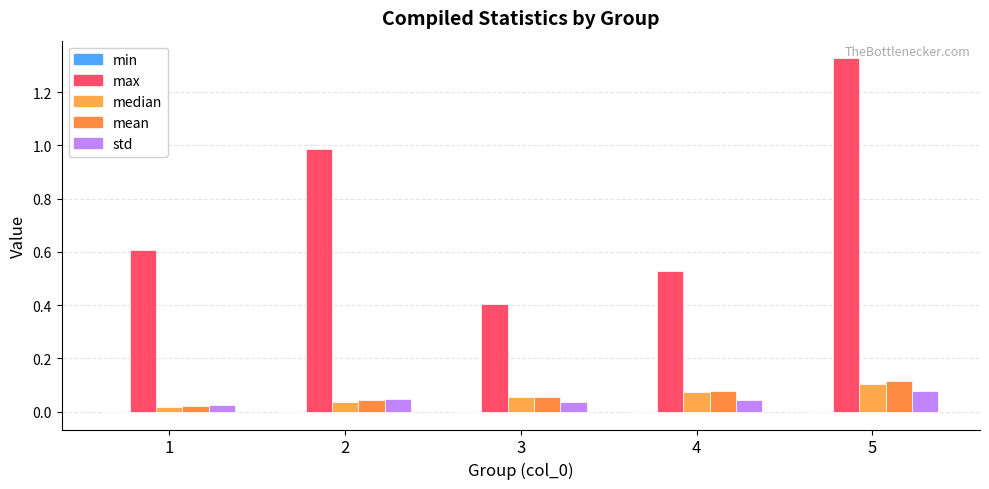

At how many categories does at least one series exceed 0?

5